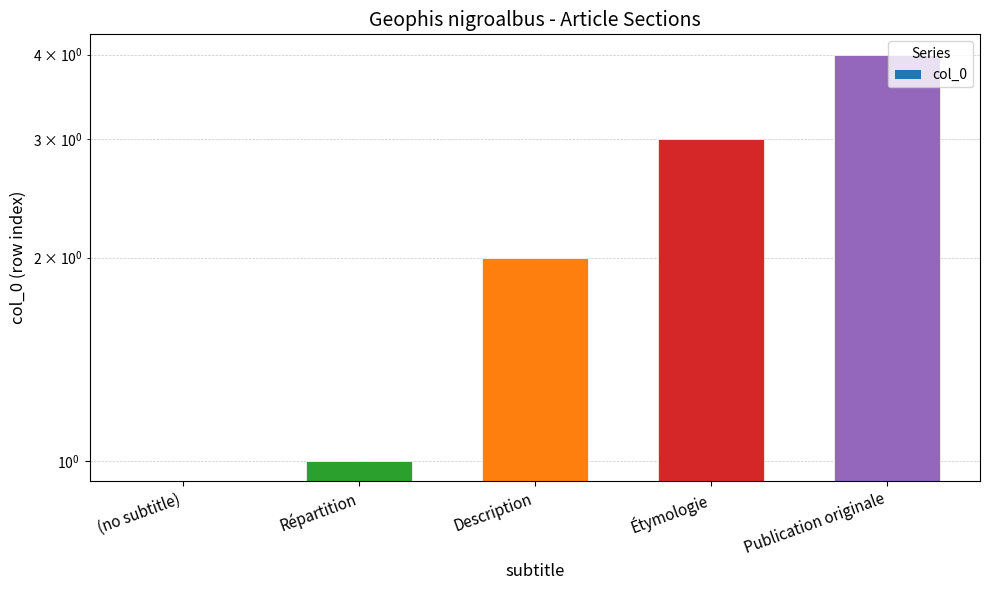

Is it true that the value at Répartition is 2?

False